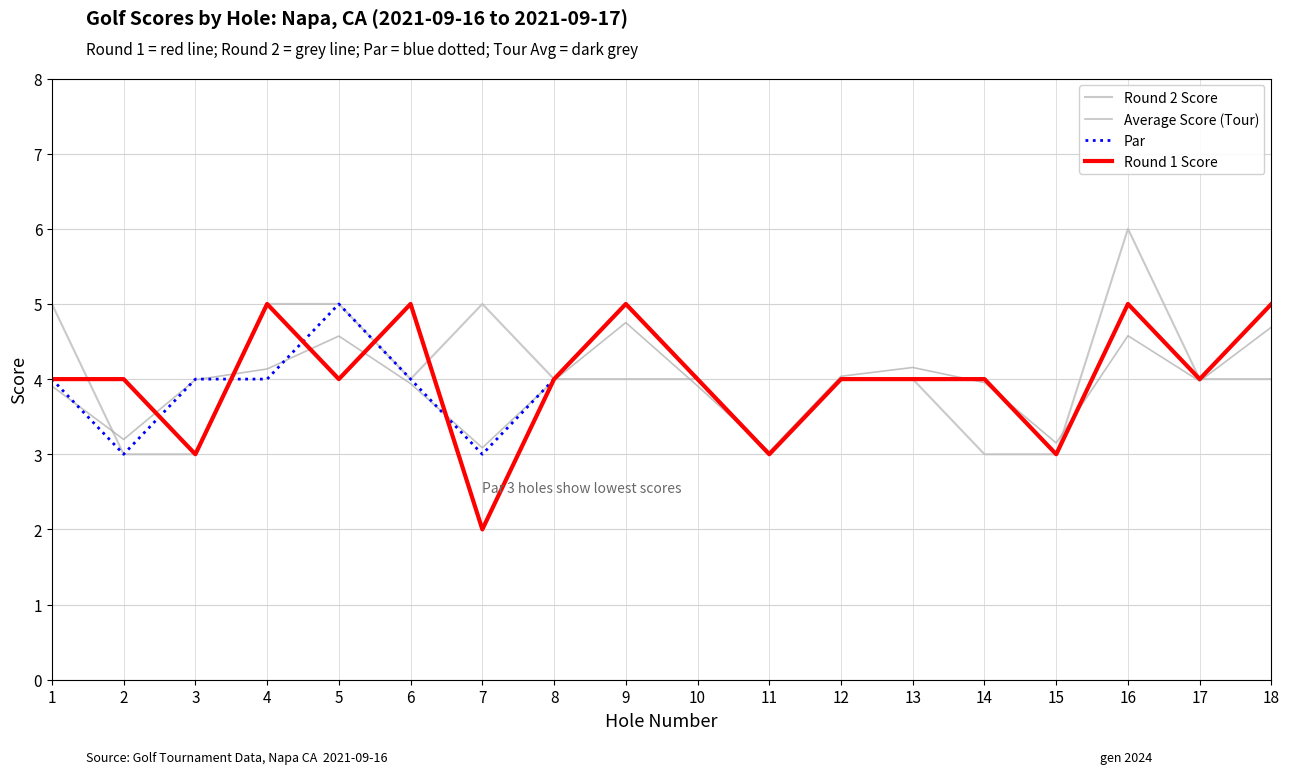

Where is the first local minimum for Average Score (Tour)?

2